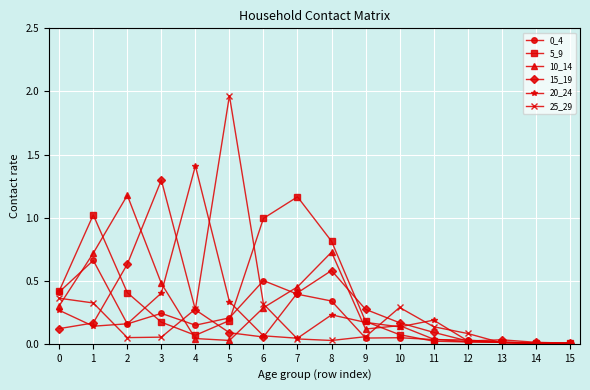

How many series are shown in this chart?

6